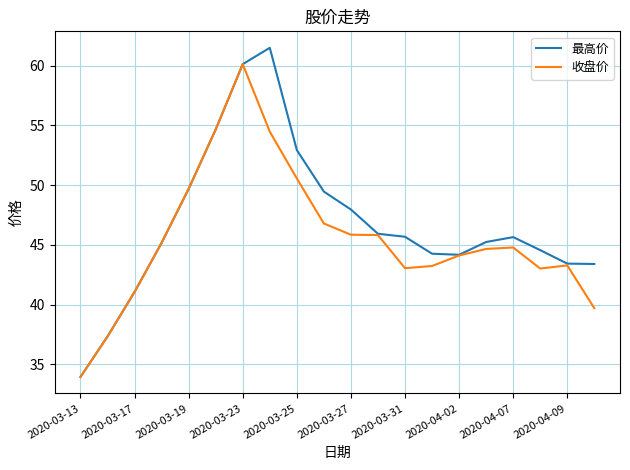

Rank the series by their average value, from highest to lowest.

最高价, 收盘价